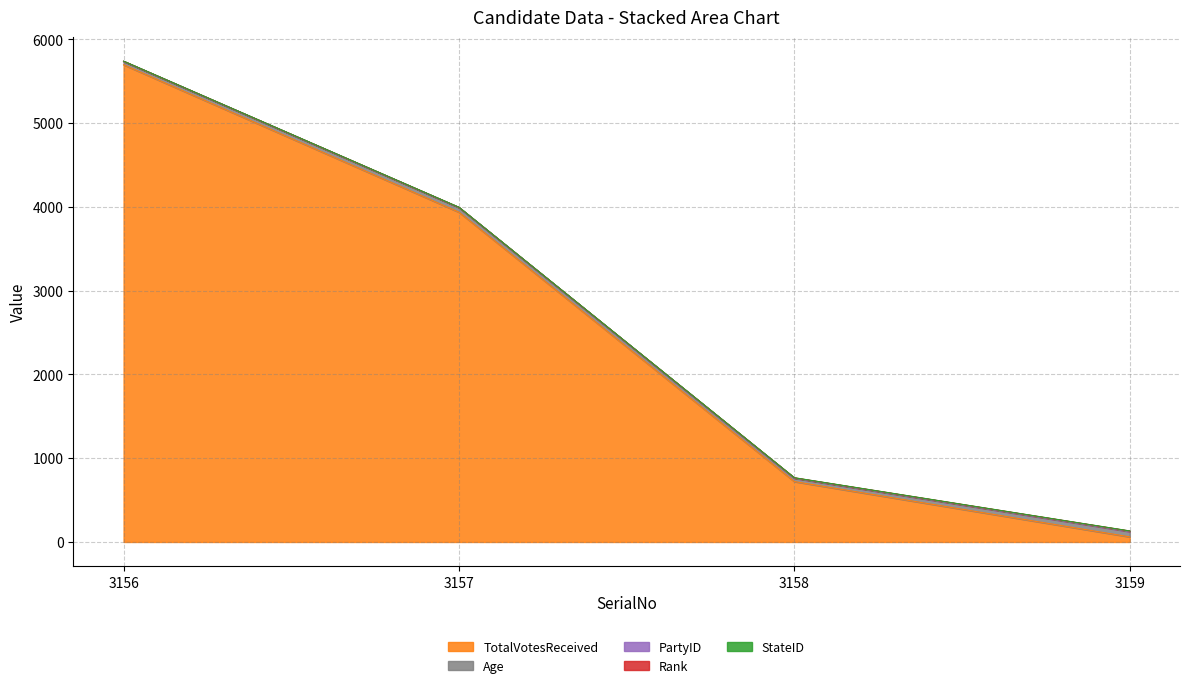

Between 3158 and 3159, which is larger?

3158